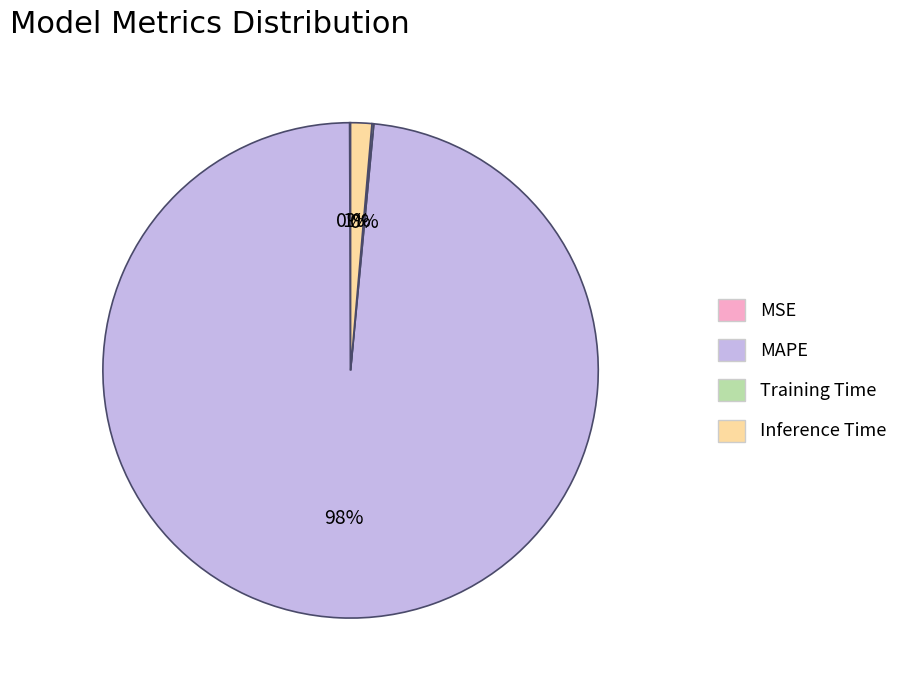

What is the majority slice?

MAPE